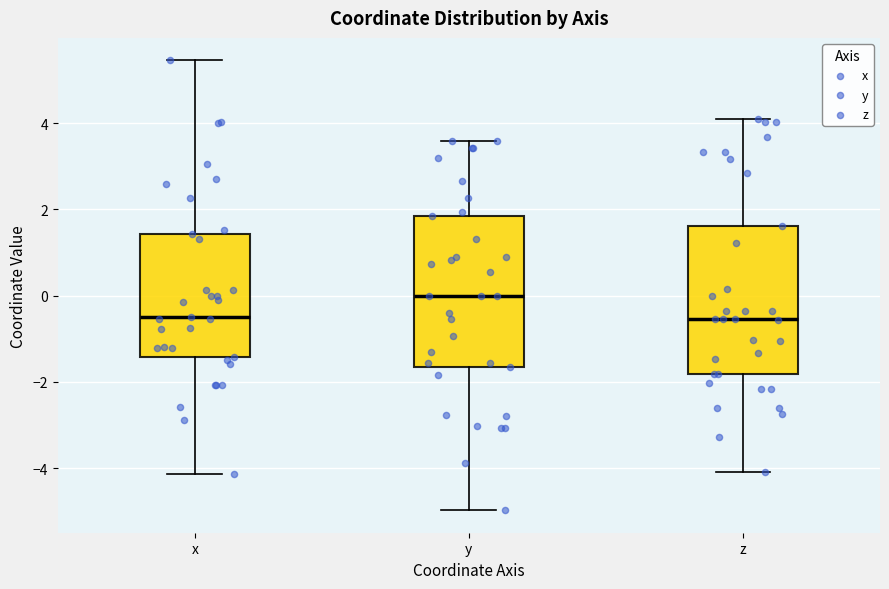

Reading left to right, read every box against the y-axis: the position of its median line, the range the box covers, and the ends of its whiskers. The values are not printed on the chart, so give them approximately, as read against the axis.

x: median -0.4, box -1.4 to 1.4, whiskers -4.2 to 5.4
y: median 0.0, box -1.6 to 1.8, whiskers -5.0 to 3.6
z: median -0.6, box -1.8 to 1.6, whiskers -4.0 to 4.0